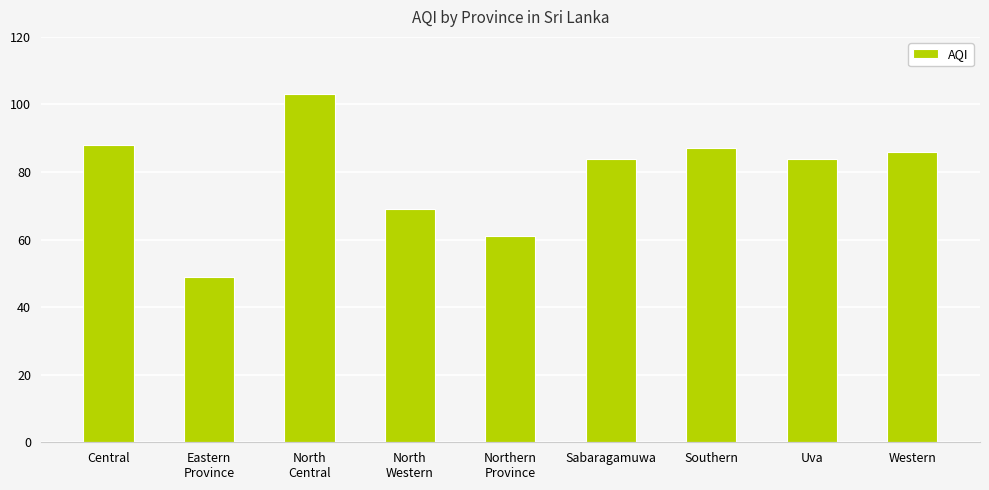

What is the difference between the second highest and minimum values?

39